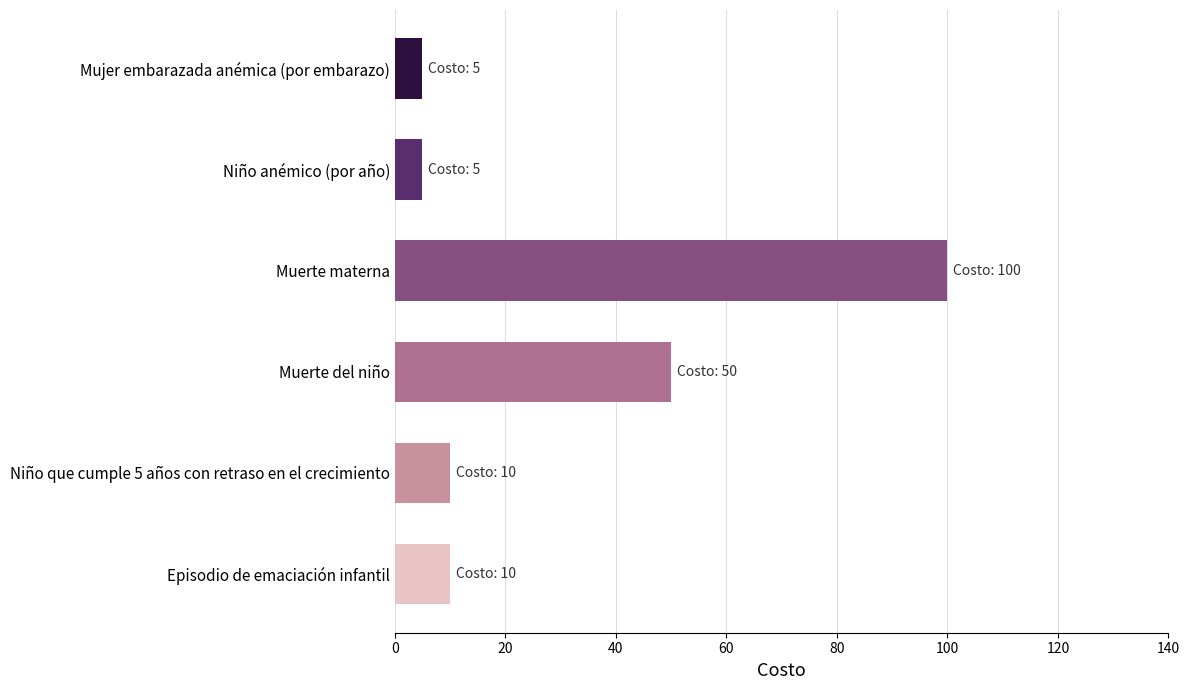

Read the value at Episodio de emaciación infantil.

10